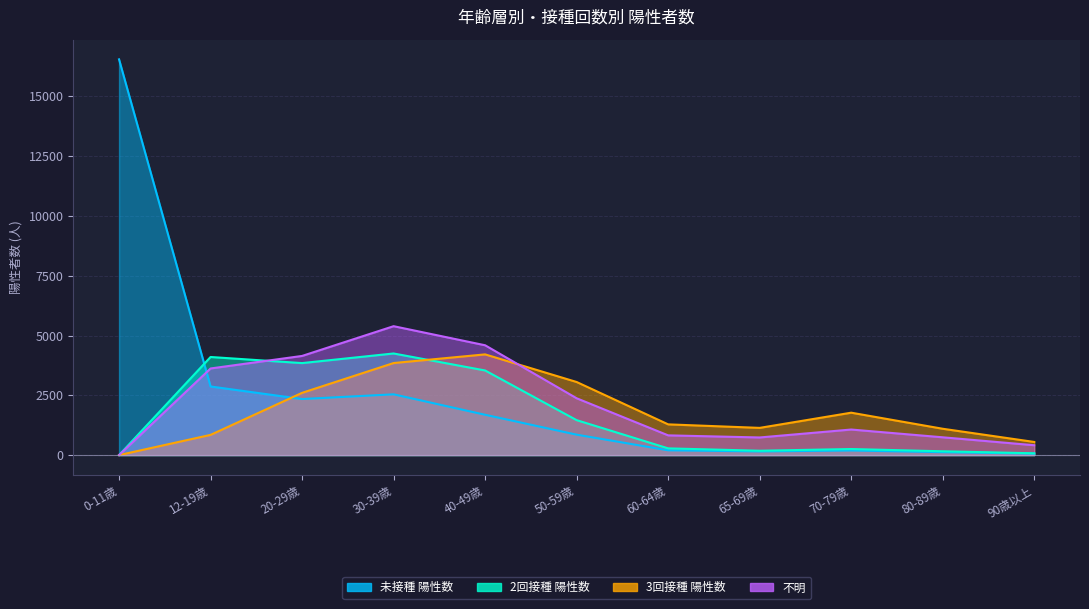

True or false: 不明 and 未接種 陽性数 intersect in this chart.

True